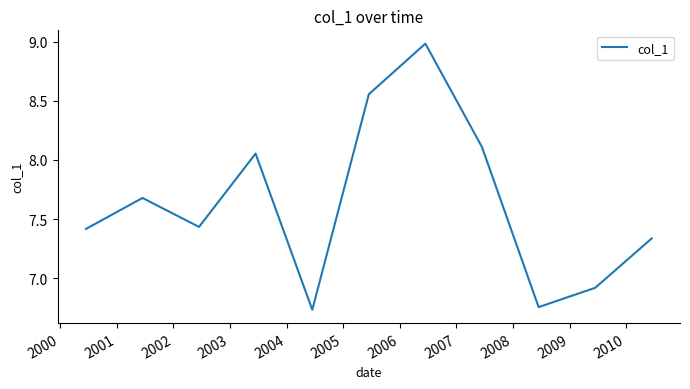

What is the maximum value shown in the chart?

9.0